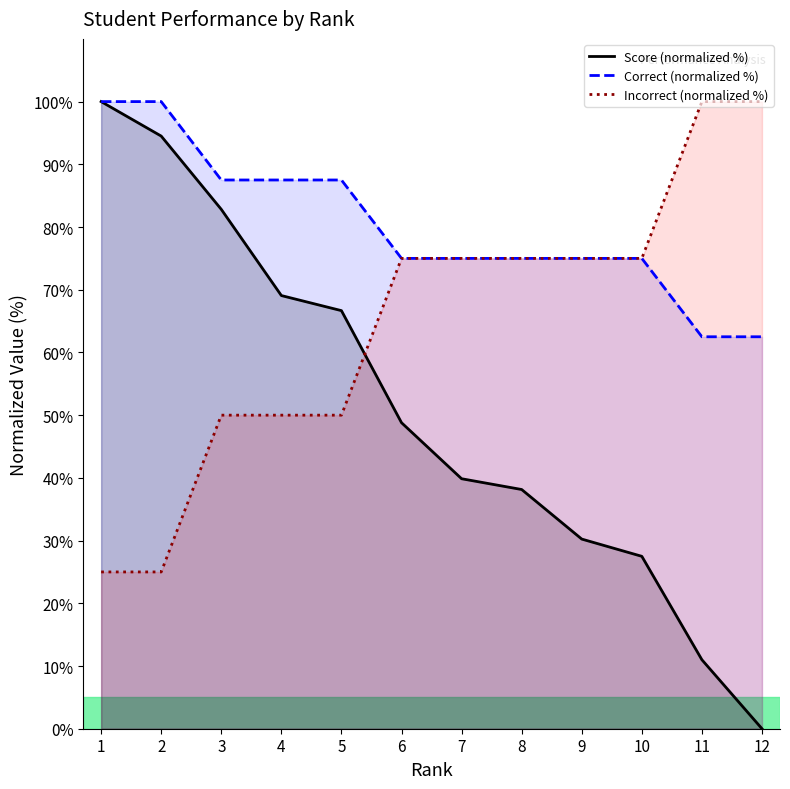

Rank the series at 5 from highest to lowest value.

Correct (normalized %), Score (normalized %), Incorrect (normalized %)